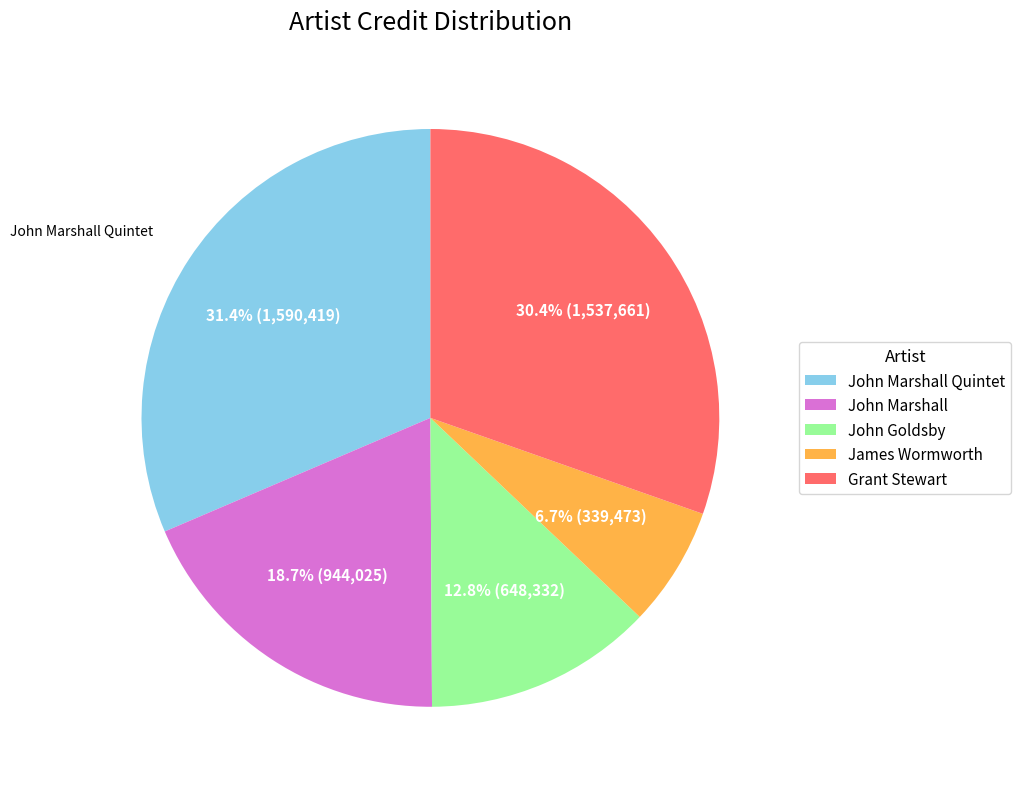

Is there a majority slice in this chart?

No